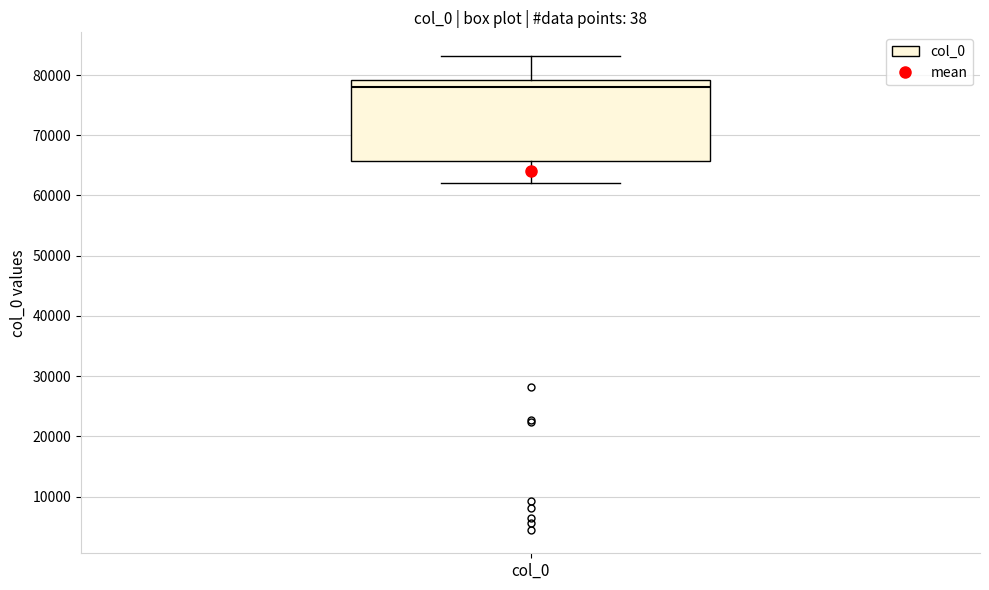

Transcribe this box plot: give where the median line is, the range the box spans, and where the two whiskers end, as read against the y-axis. The values are not printed on the chart, so give them approximately, as read against the axis.

median 78000, box 66000 to 79000, whiskers 62000 to 83000